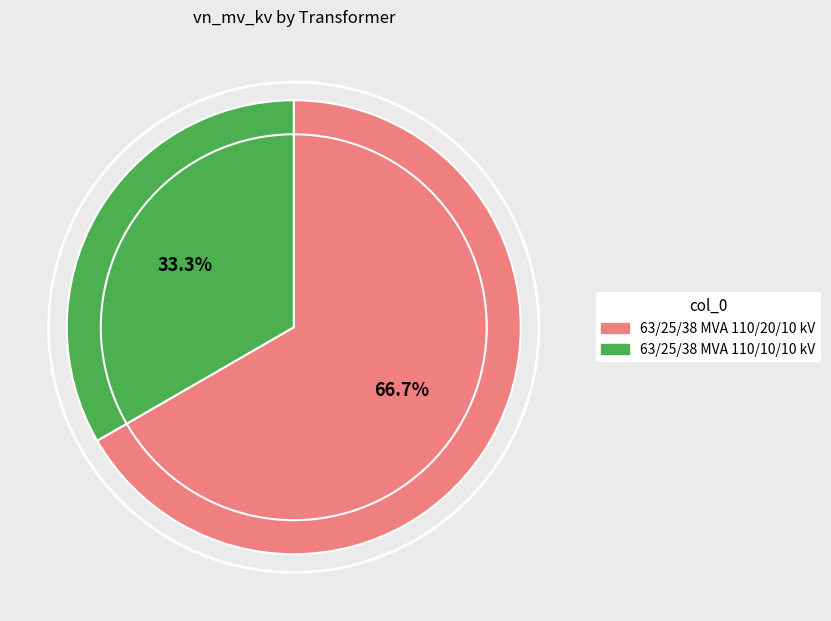

What percentage do 63/25/38 MVA 110/10/10 kV and 63/25/38 MVA 110/20/10 kV together represent?

100.0%